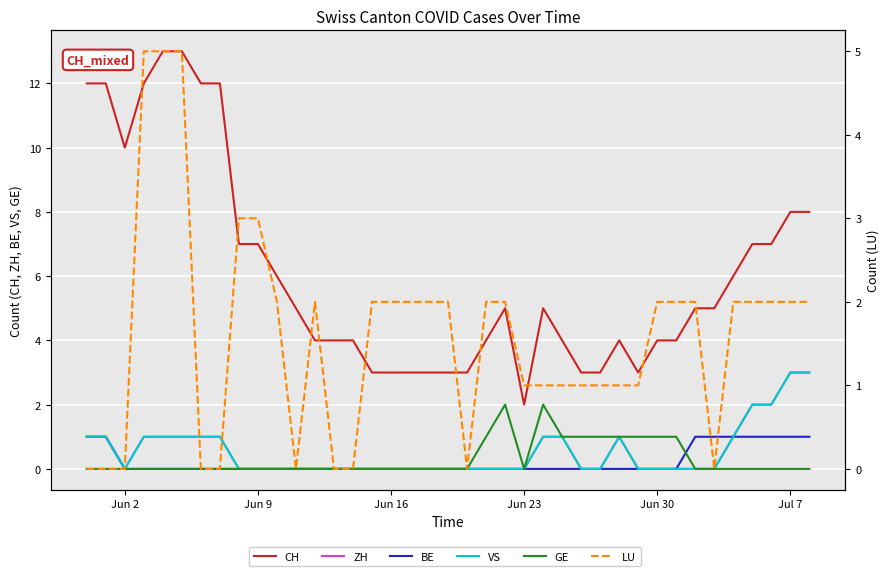

What is the label of the 24th point from the left?

Jun 23